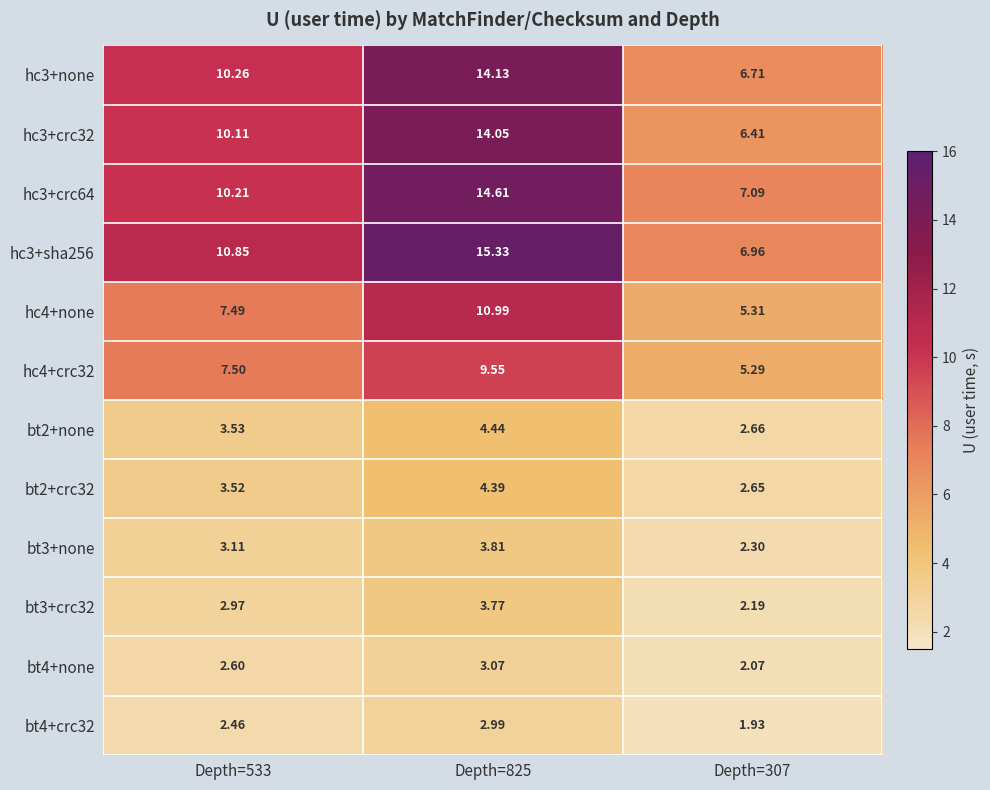

List the series in order of their peak value, lowest first.

bt4+crc32, bt4+none, bt3+crc32, bt3+none, bt2+crc32, bt2+none, hc4+crc32, hc4+none, hc3+crc32, hc3+none, hc3+crc64, hc3+sha256